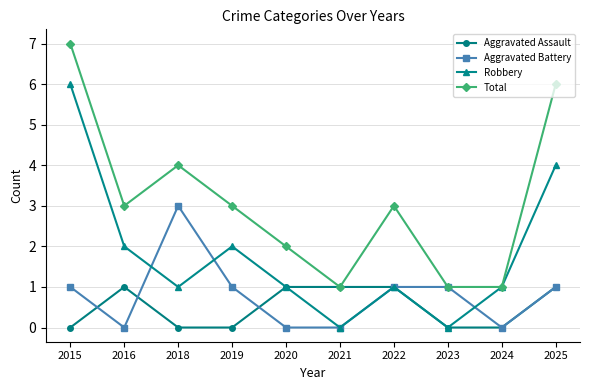

Is it true that Robbery equals 9 at 2015?

False